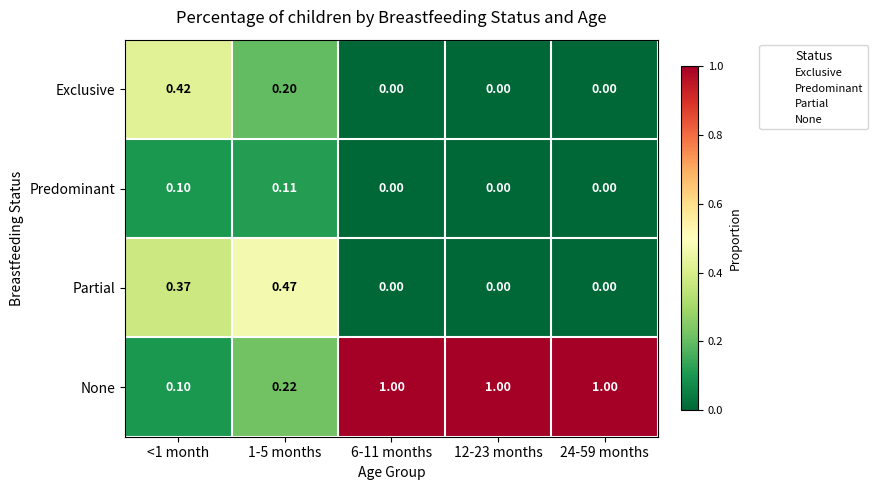

Between <1 month and 6-11 months, which series saw the biggest shift?

None